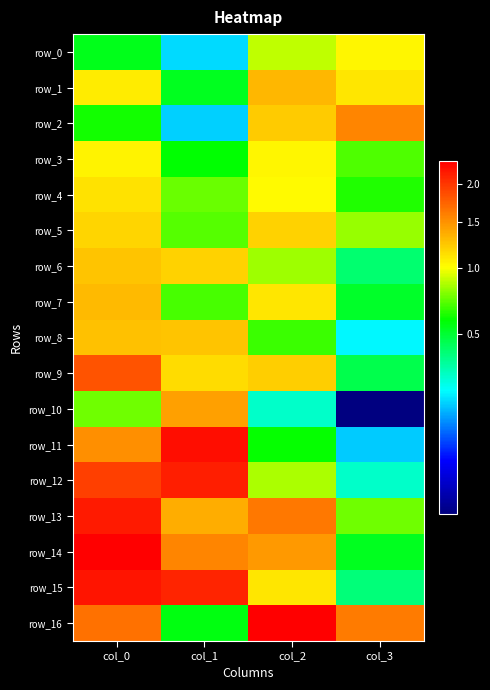

At how many categories does at least one series exceed 0?

4